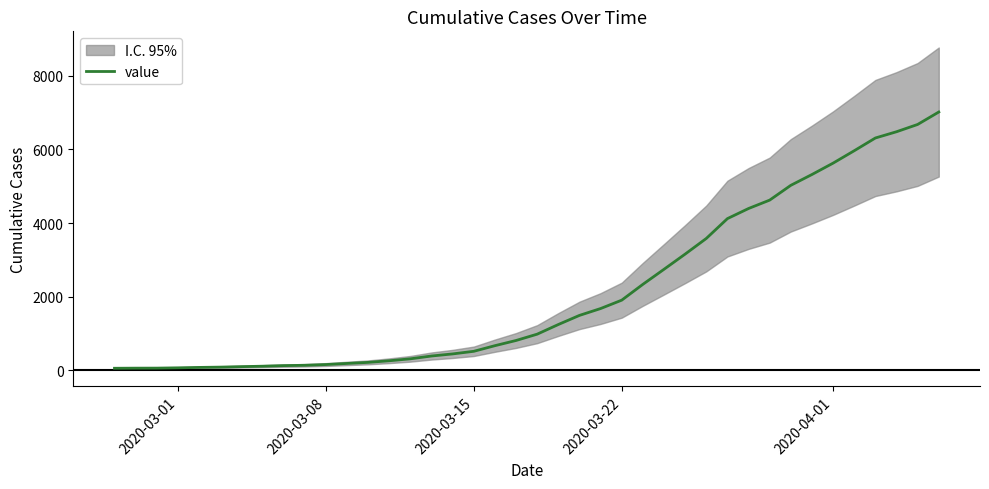

What is the highest value of the value series?

7017